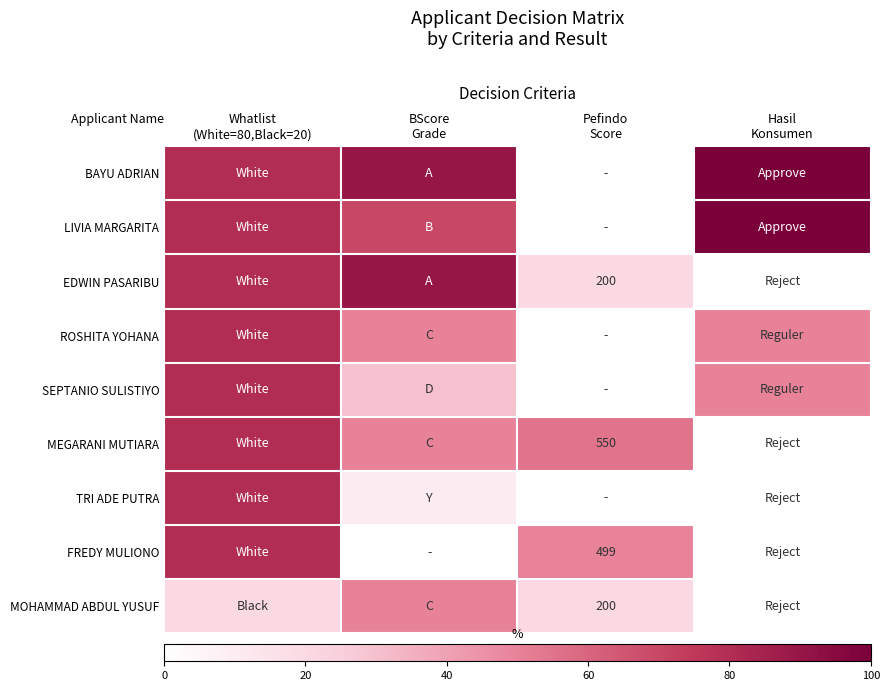

What is the average value of the FREDY MULIONO series?

32.5